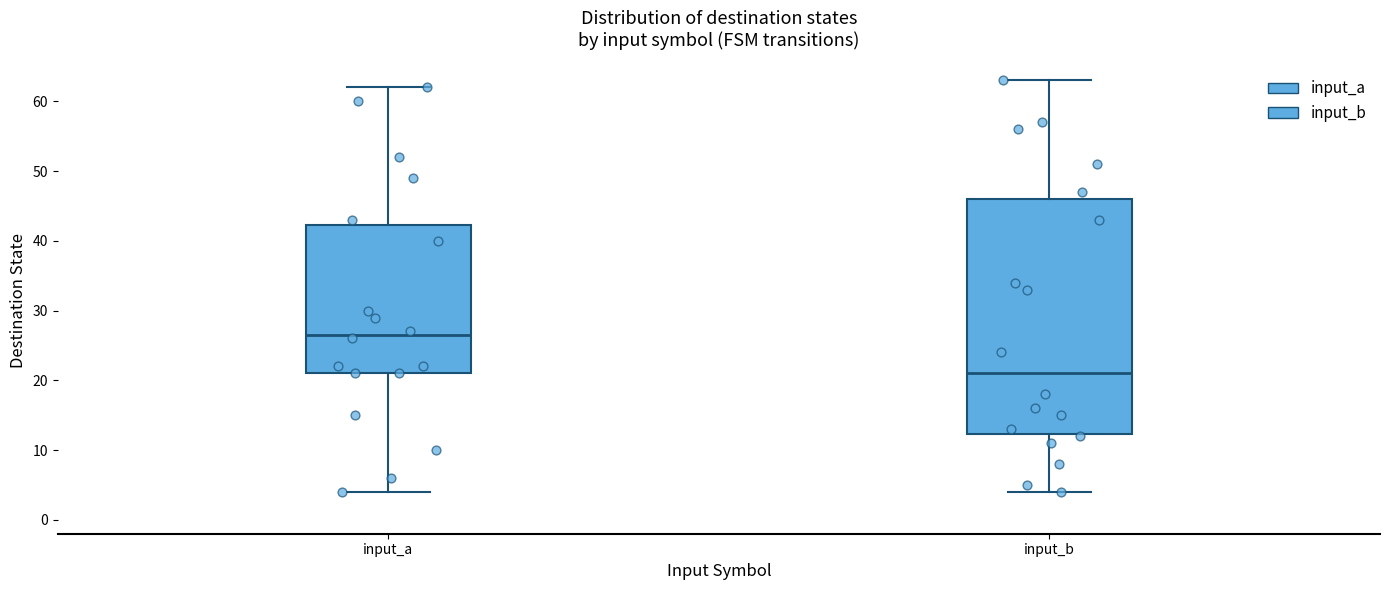

Which box is the tallest, from its lower edge to its upper edge?

input_b